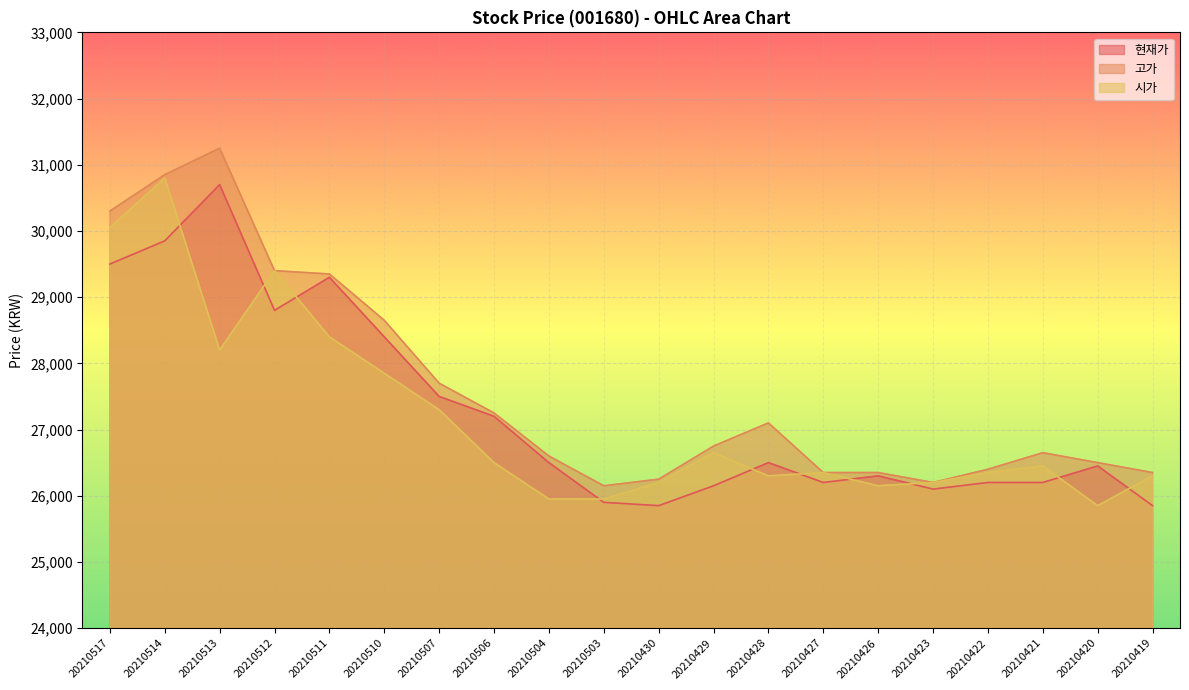

What is the approximate value of 현재가 at 20210430, to the nearest 100?

25800